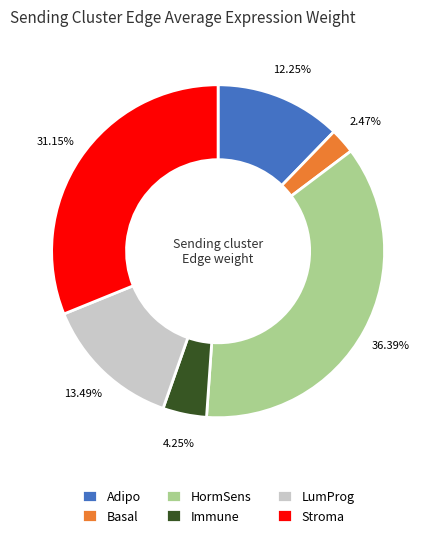

To the nearest percent, what is the combined percentage of Adipo and LumProg?

26%